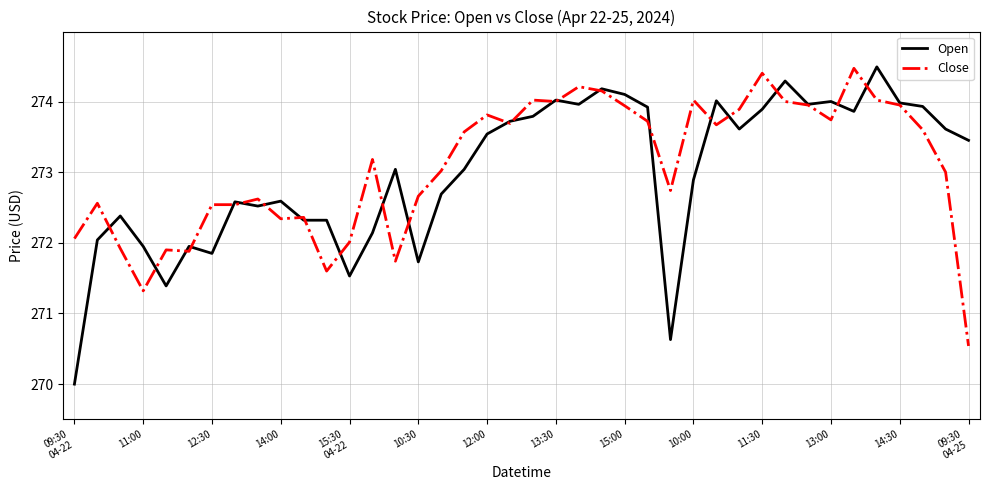

What is the highest value of the Open series?

274.5